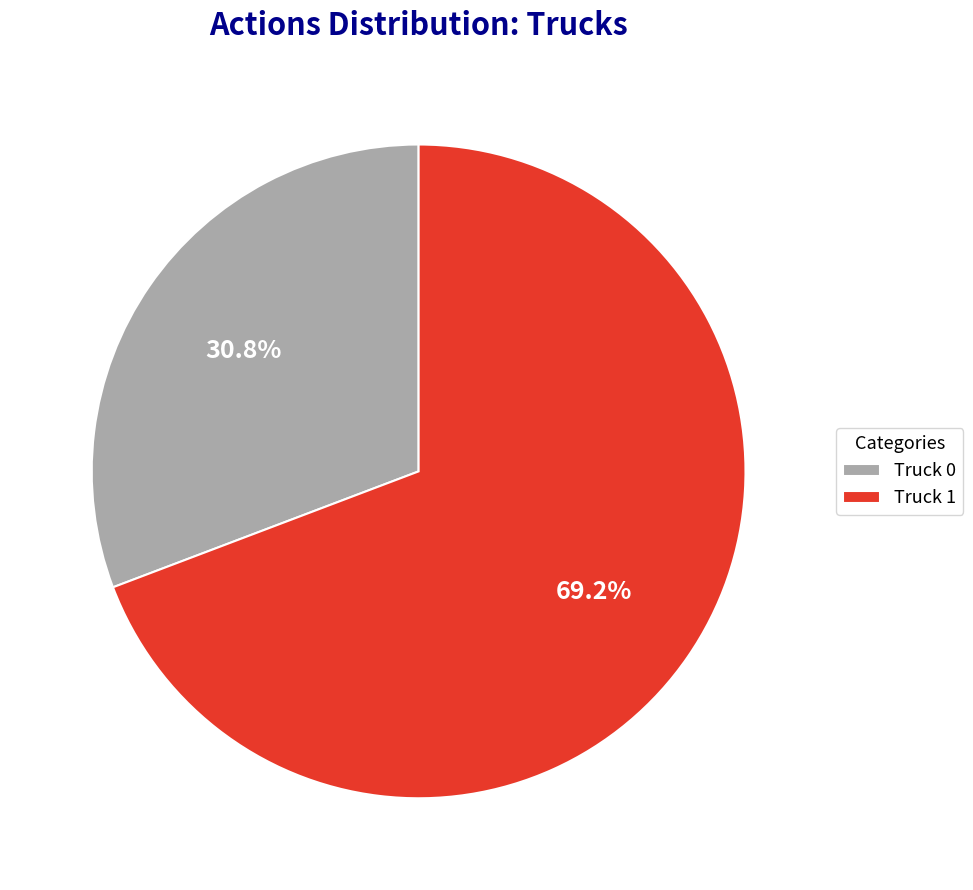

Between Truck 1 and Truck 0, which is larger?

Truck 1